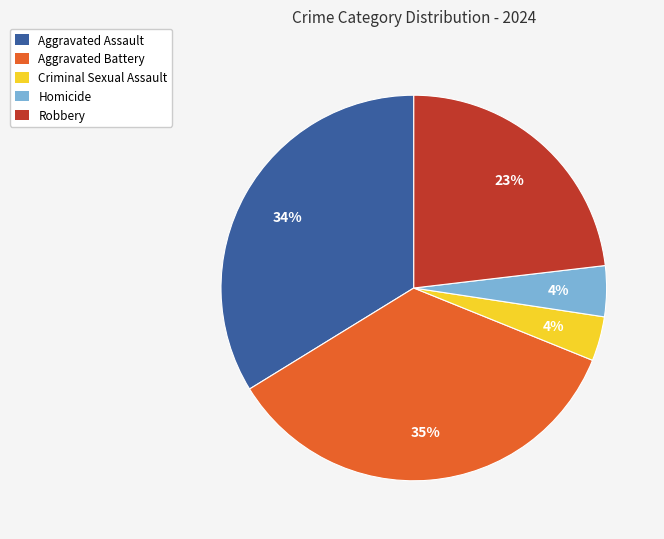

Do Criminal Sexual Assault and Aggravated Battery together represent more than half of the pie?

No